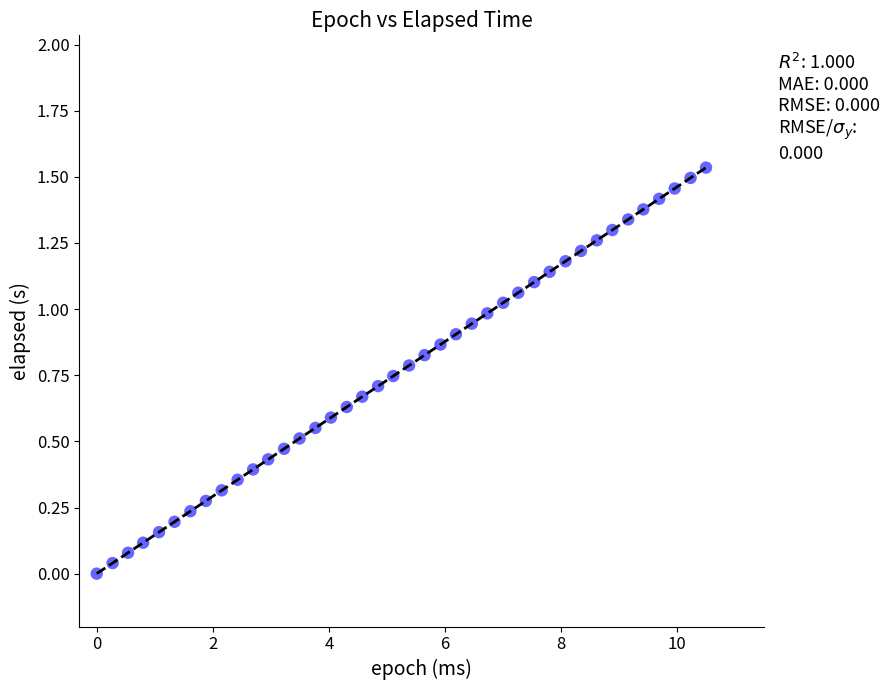

What is the range of X values (max minus min)?

10.5